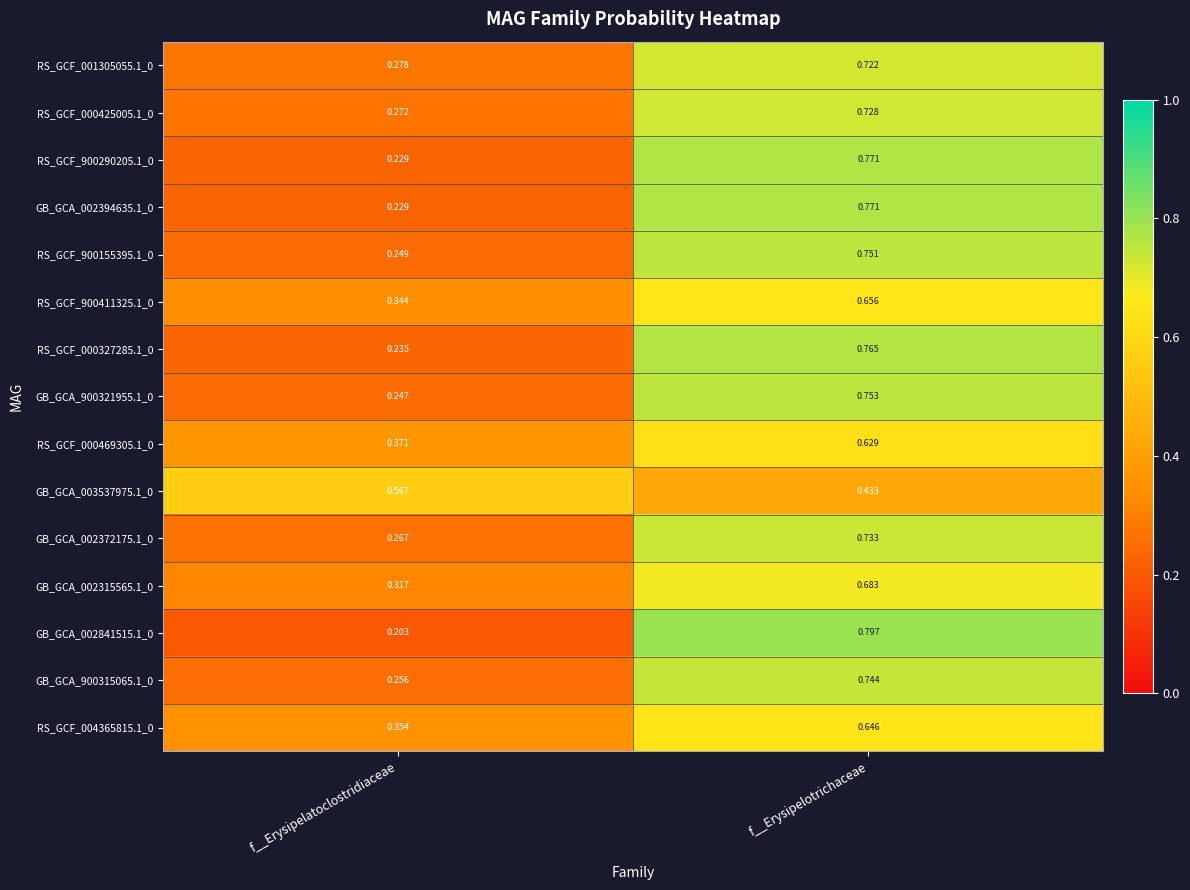

At which label is RS_GCF_000327285.1_0 closest to 0?

f__Erysipelatoclostridiaceae